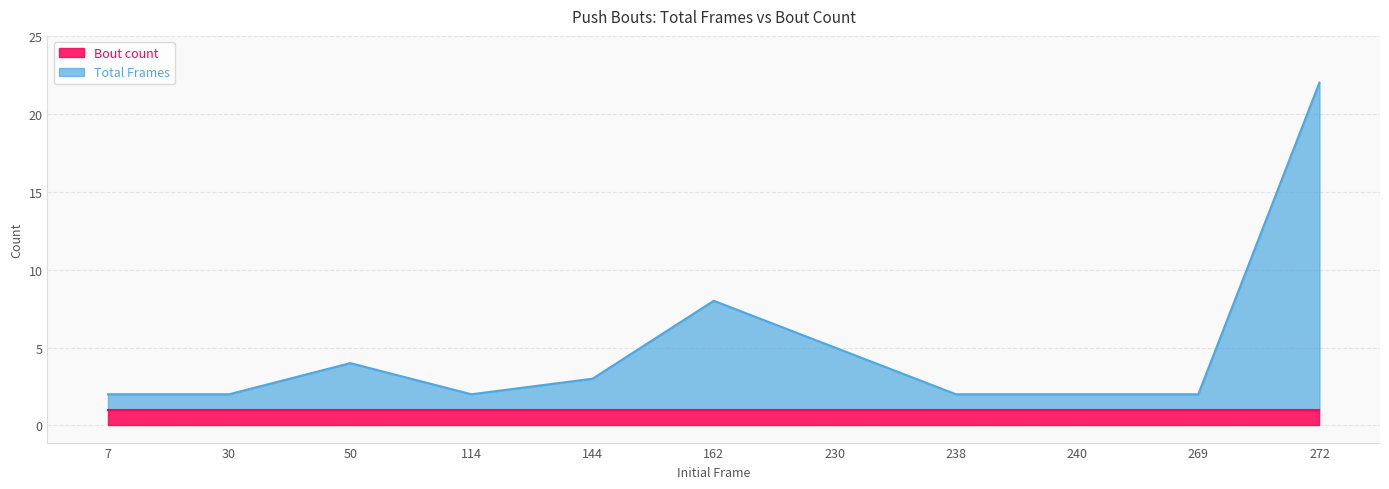

What is the change in value from 7 to 144?

+1